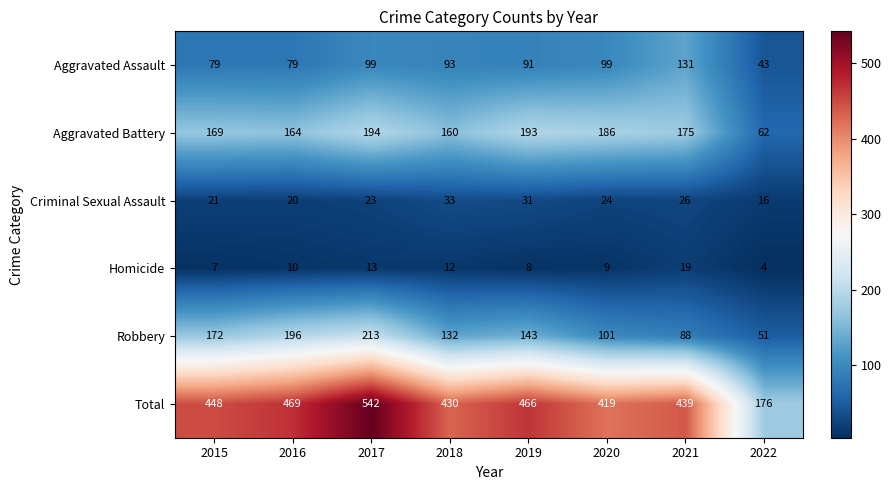

What is the sum of all Robbery values?

1096